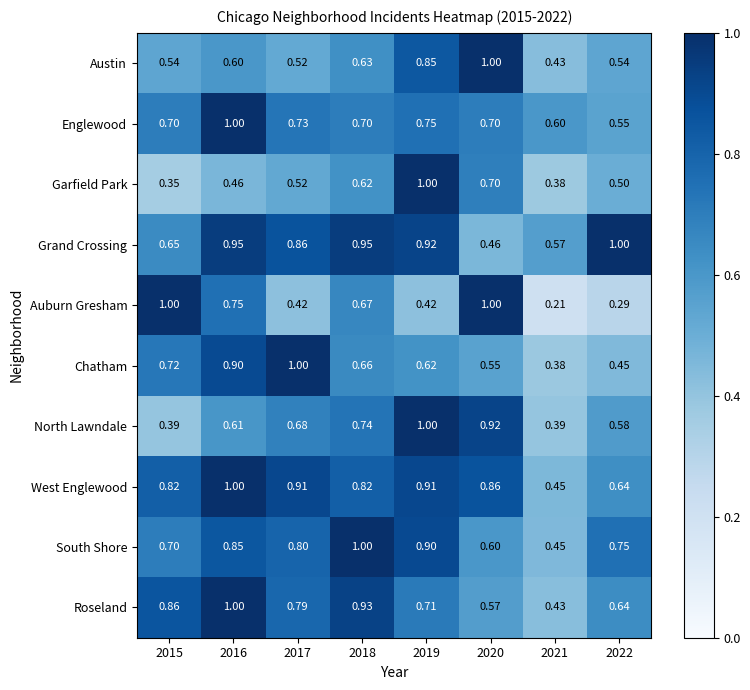

Count the number of data series in this chart.

10